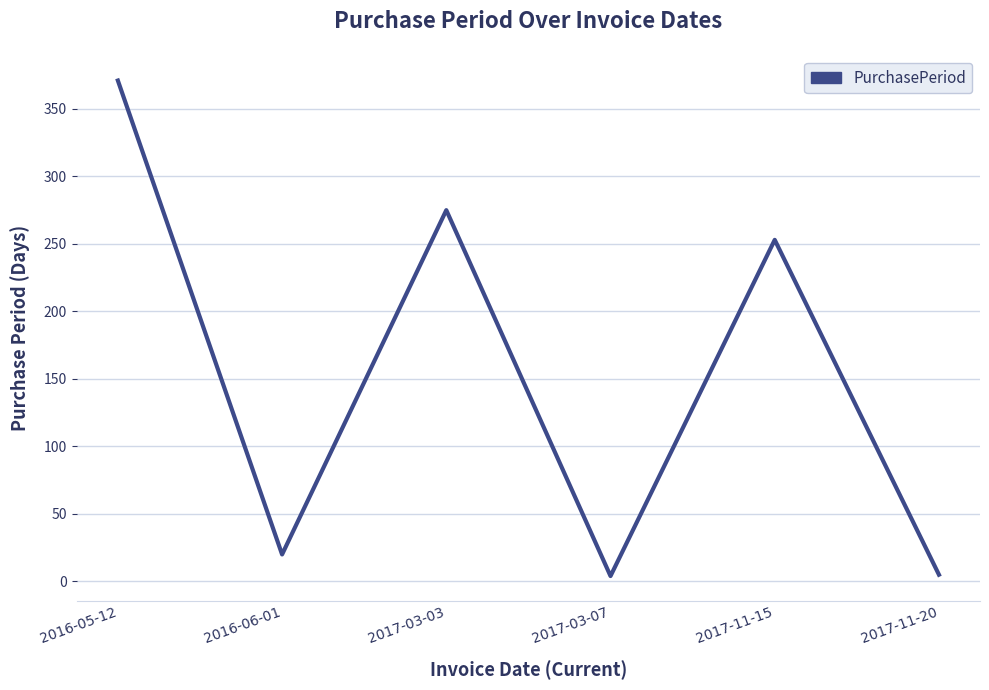

What is the difference between the values at 2017-11-15 and 2016-05-12?

118